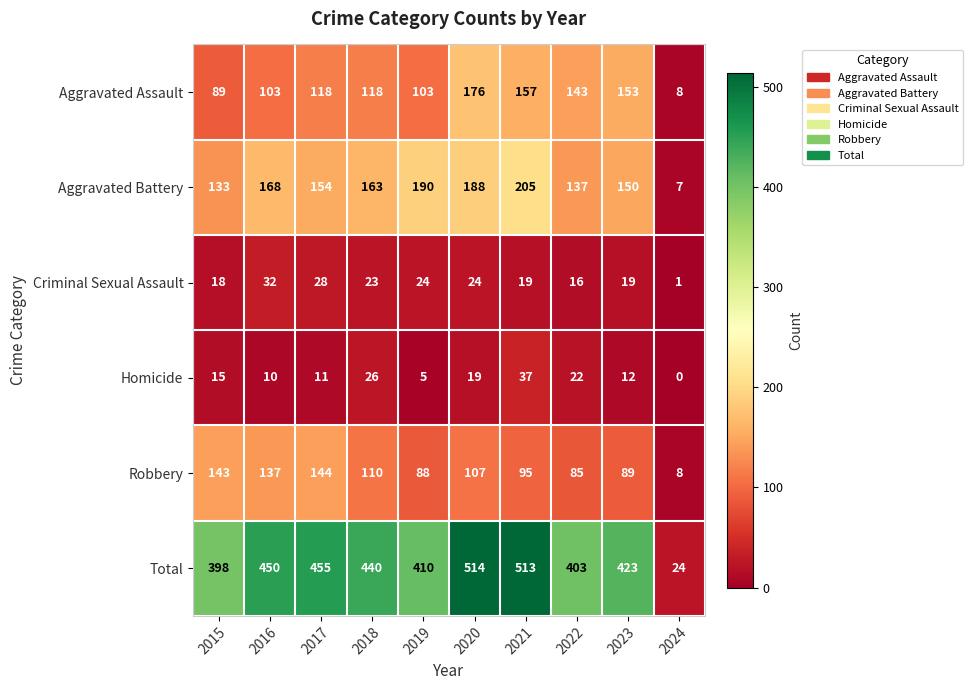

The value of Total at 2021 is 513. True or false?

True